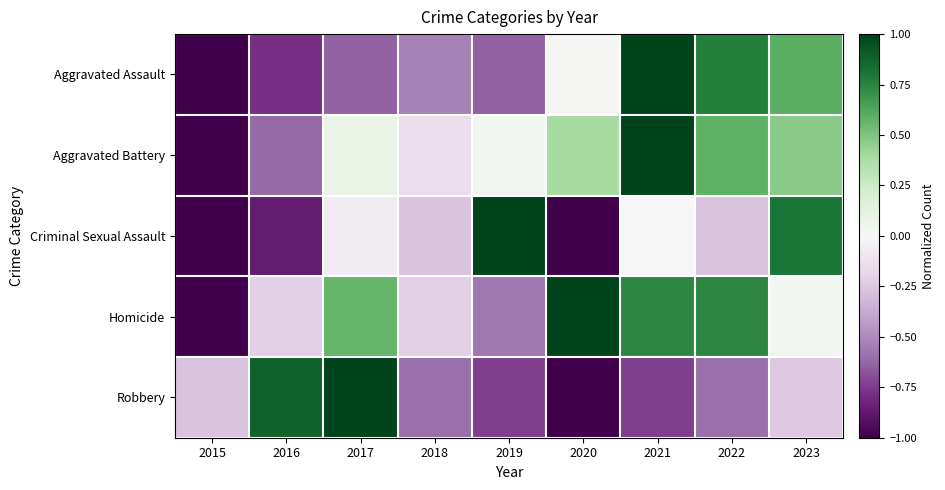

Reading right to left, extract all data points from this chart.

Aggravated Assault: 2023=0.6	2022=0.8	2021=1.0	2020=0.0	2019=-0.6	2018=-0.5	2017=-0.6	2016=-0.8	2015=-1.0
Aggravated Battery: 2023=0.5	2022=0.6	2021=1.0	2020=0.4	2019=0.0	2018=-0.1	2017=0.1	2016=-0.6	2015=-1.0
Criminal Sexual Assault: 2023=0.8	2022=-0.3	2021=0.0	2020=-1.0	2019=1.0	2018=-0.3	2017=-0.1	2016=-0.9	2015=-1.0
Homicide: 2023=0.0	2022=0.7	2021=0.7	2020=1.0	2019=-0.6	2018=-0.2	2017=0.6	2016=-0.2	2015=-1.0
Robbery: 2023=-0.2	2022=-0.6	2021=-0.7	2020=-1.0	2019=-0.7	2018=-0.6	2017=1.0	2016=0.9	2015=-0.3